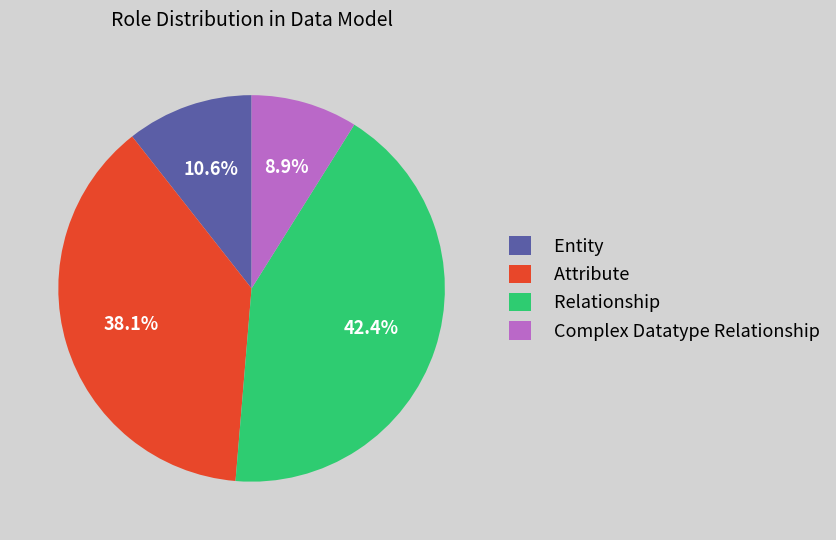

What is the smallest slice in the pie chart?

Complex Datatype Relationship